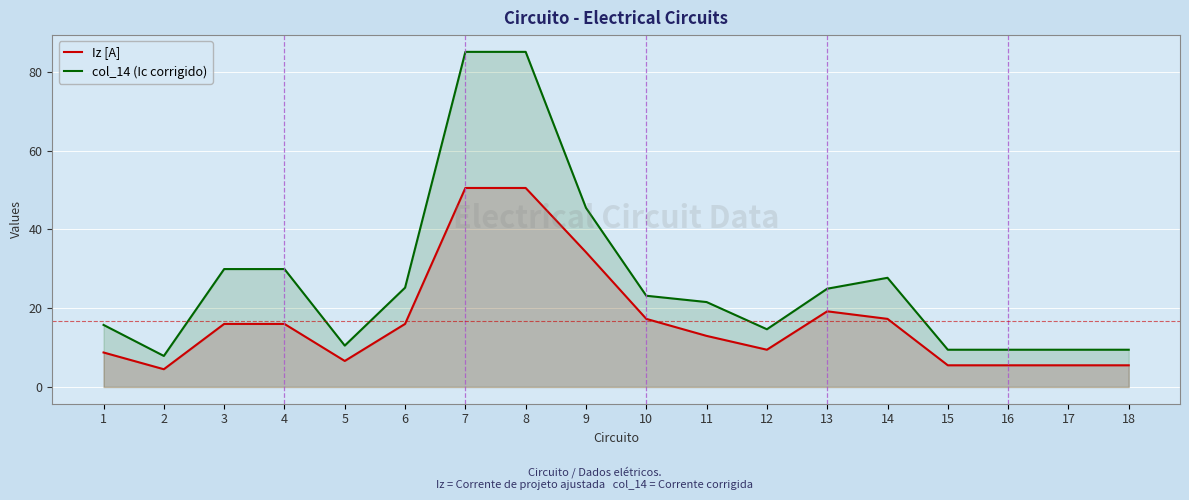

Reading left to right, what are all the values shown in this chart?

Iz [A]: 1=8.8	2=4.5	3=16.0	4=16.0	5=6.6	6=16.0	7=50.5	8=50.5	9=34.2	10=17.3	11=13.0	12=9.4	13=19.2	14=17.3	15=5.5	16=5.5	17=5.5	18=5.5
col_14 (Ic corrigido): 1=15.7	2=7.9	3=29.9	4=29.9	5=10.5	6=25.2	7=85.0	8=85.0	9=45.5	10=23.1	11=21.5	12=14.6	13=24.9	14=27.7	15=9.4	16=9.4	17=9.4	18=9.4